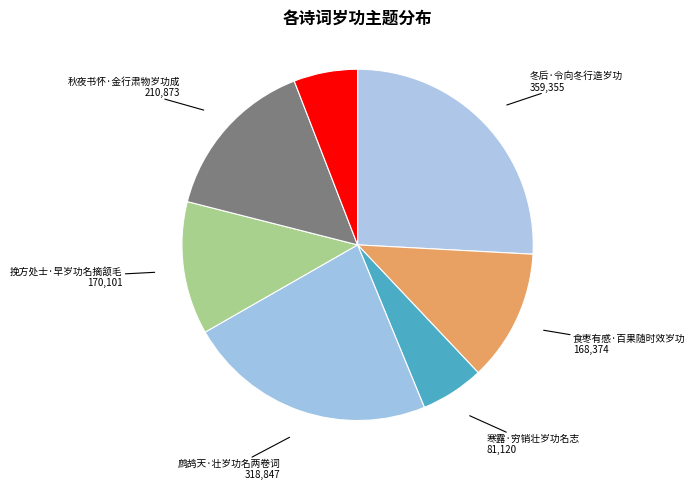

How many slices are in this pie chart?

7